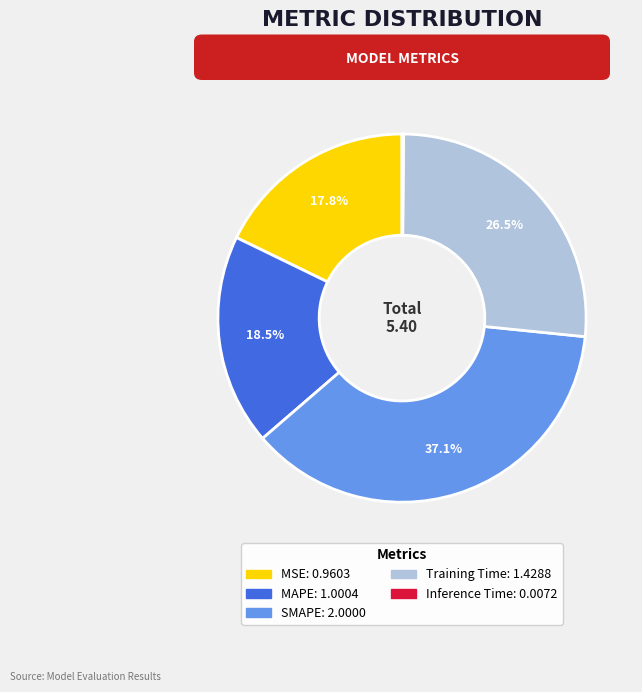

Which category has the biggest portion of the pie?

SMAPE